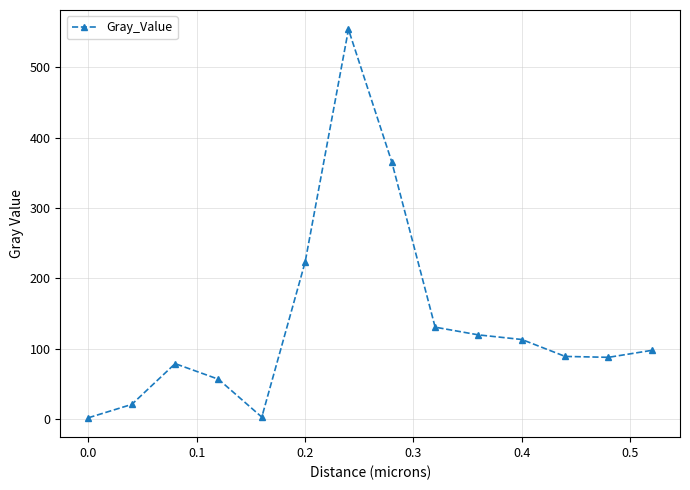

True or false: the data has more than 1 interior local peaks.

True